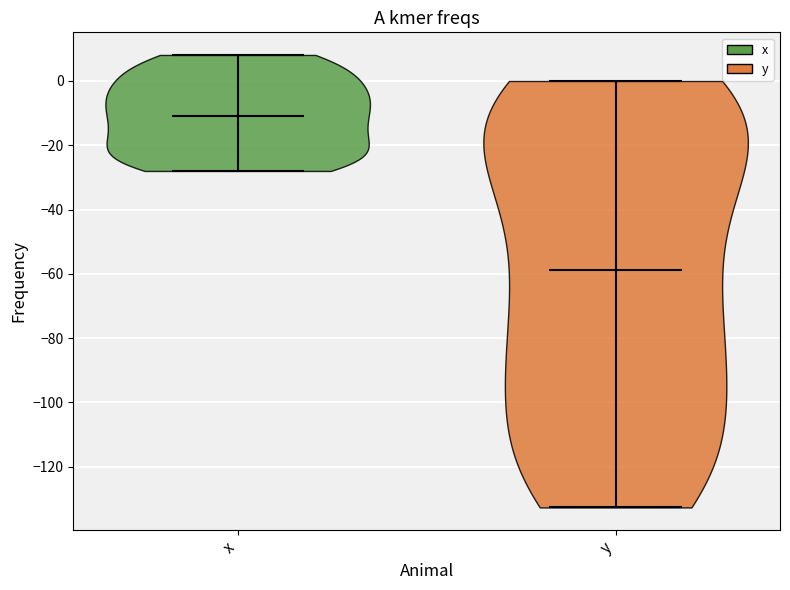

Reading left to right, read every violin against the y-axis: where its median line is, and the lowest and highest points it reaches. The values are not printed on the chart, so give them approximately, as read against the axis.

x: median line -10, lowest point -28, highest point 8
y: median line -58, lowest point -132, highest point 0